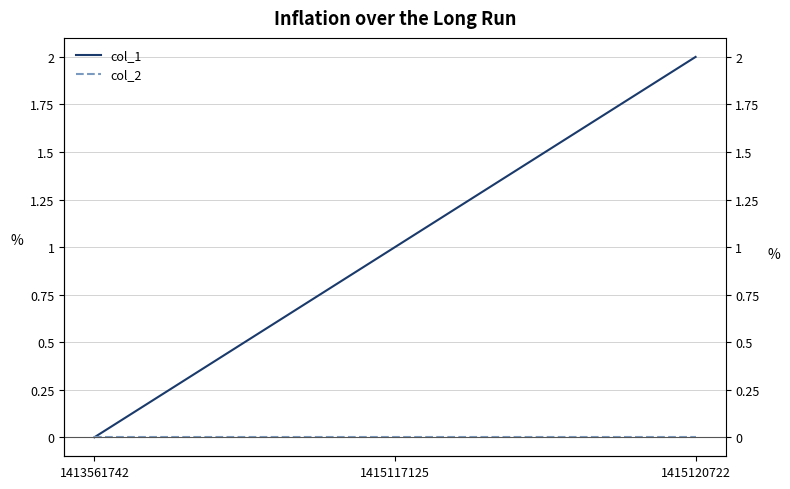

Rank the categories by col_1 value from lowest to highest.

1413561742, 1415117125, 1415120722